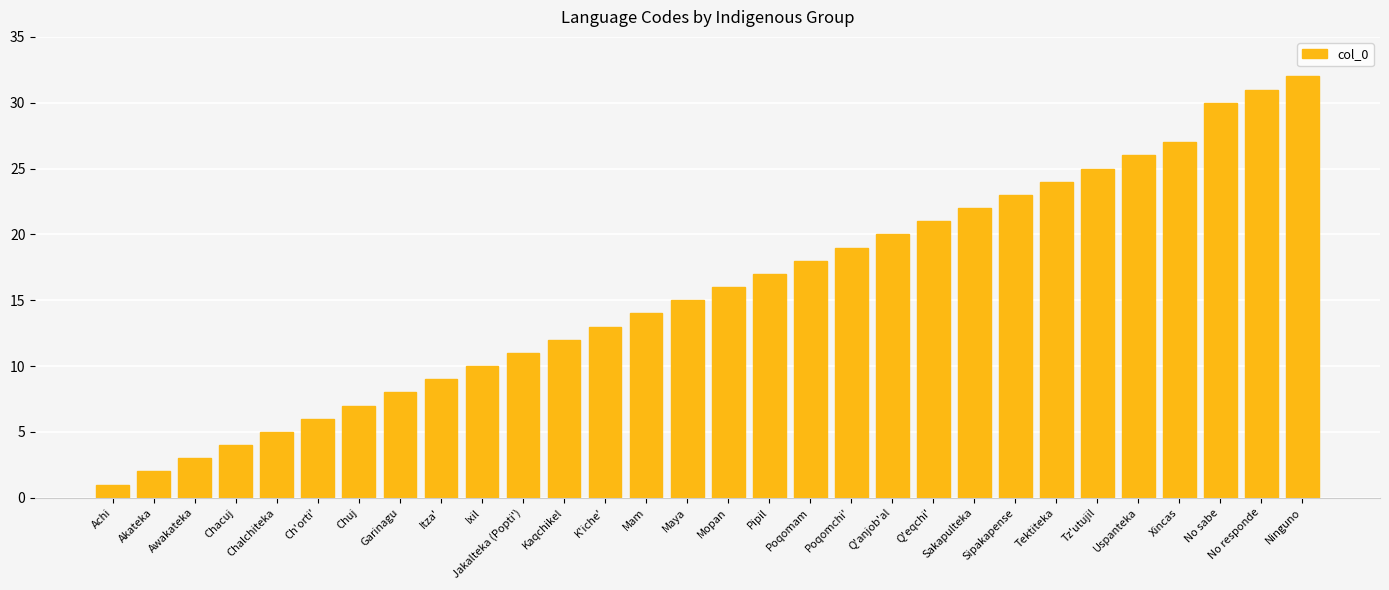

Reading left to right, extract all data points from this chart.

1	2	3	4	5	6	7	8	9	10	11	12	13	14	15	16	17	18	19	20	21	22	23	24	25	26	27	30	31	32